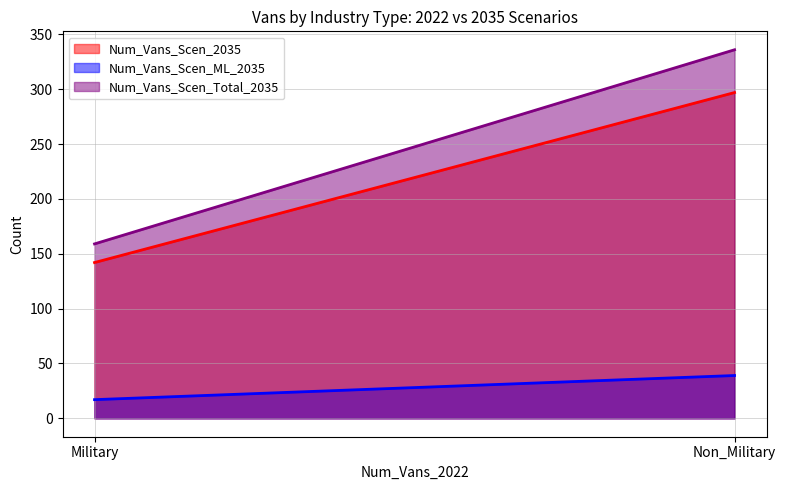

Count the Num_Vans_Scen_ML_2035 values in the range 17 to 39.

2